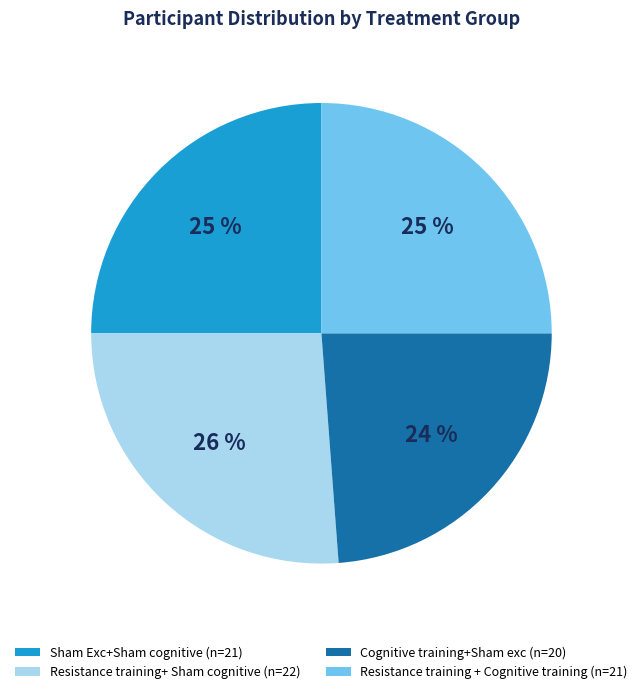

To the nearest percent, what portion does Resistance training + Cognitive training represent?

25%